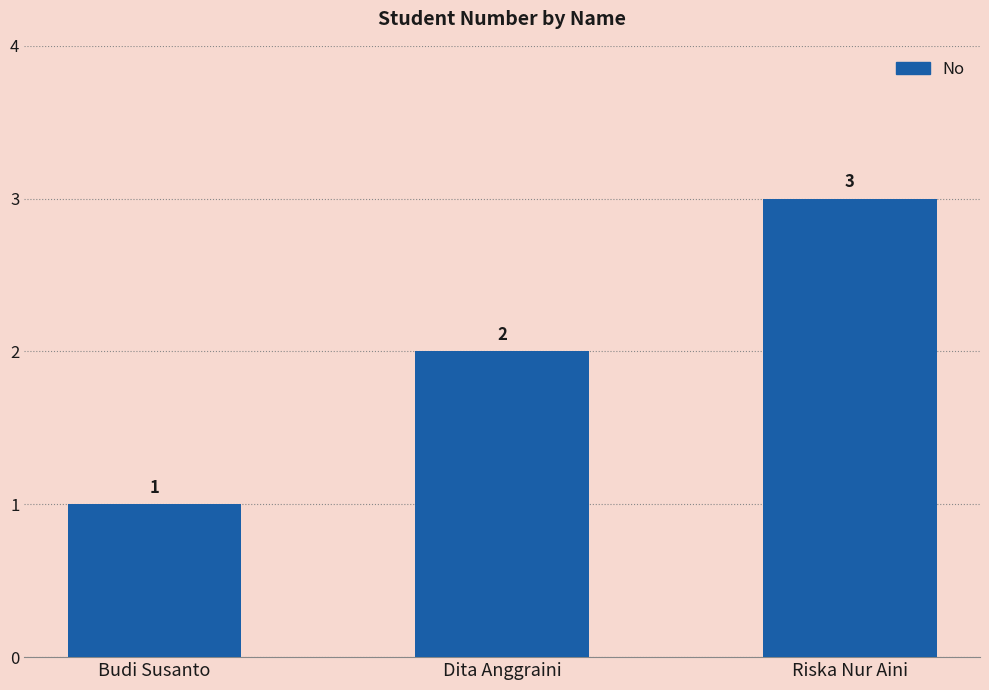

How many categories are shown in the chart?

3